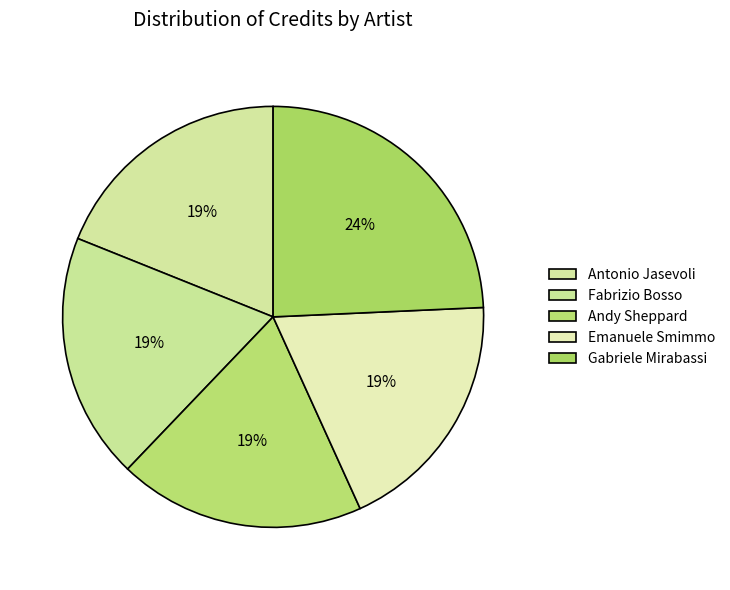

To the nearest percent, what percentage of the pie is Gabriele Mirabassi?

24%